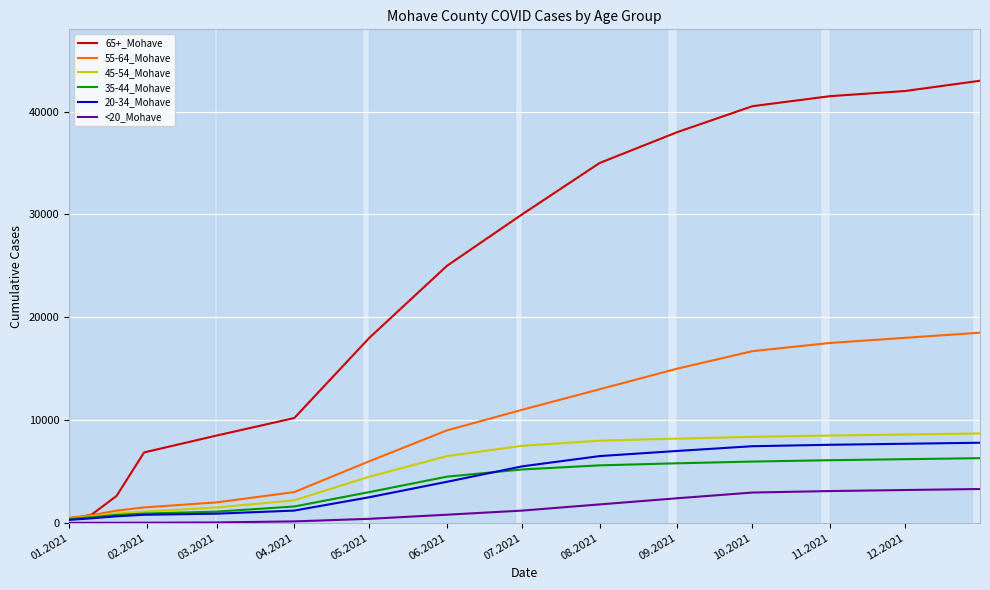

What is the lowest value of the 55-64_Mohave series?

498